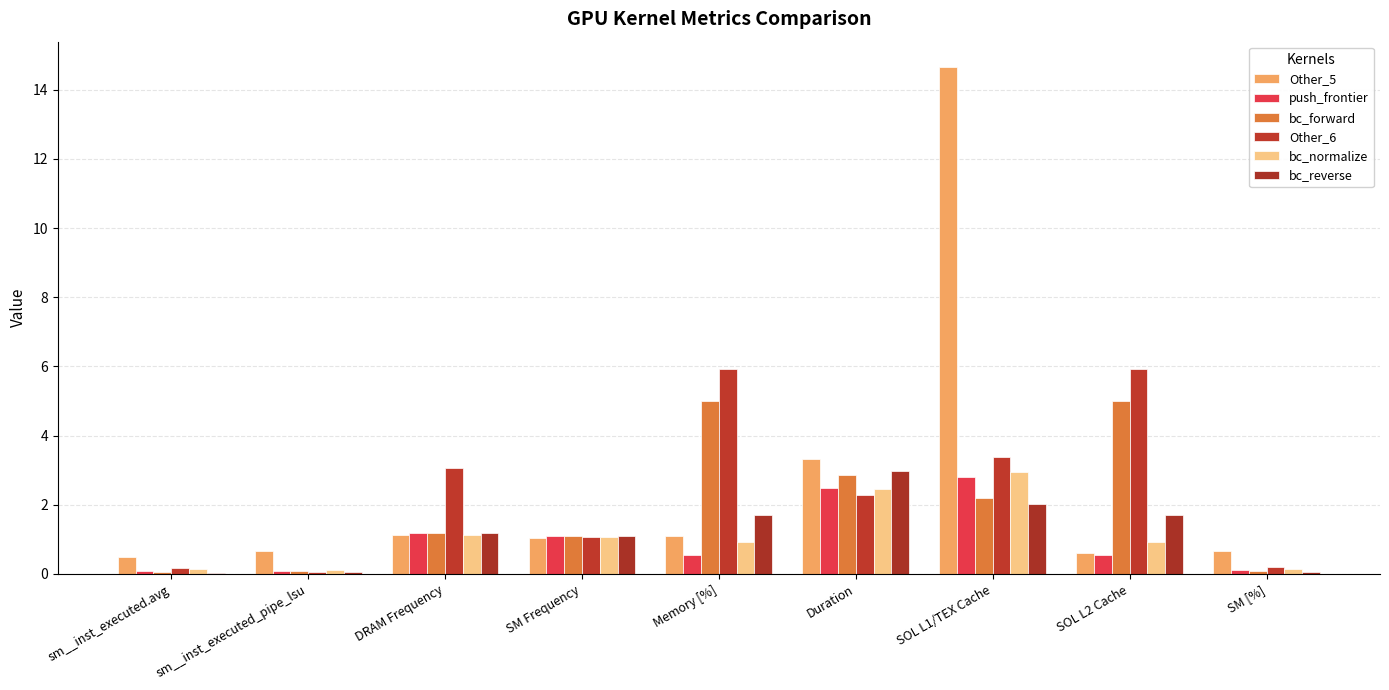

Which series has the largest total across all categories?

Other_5